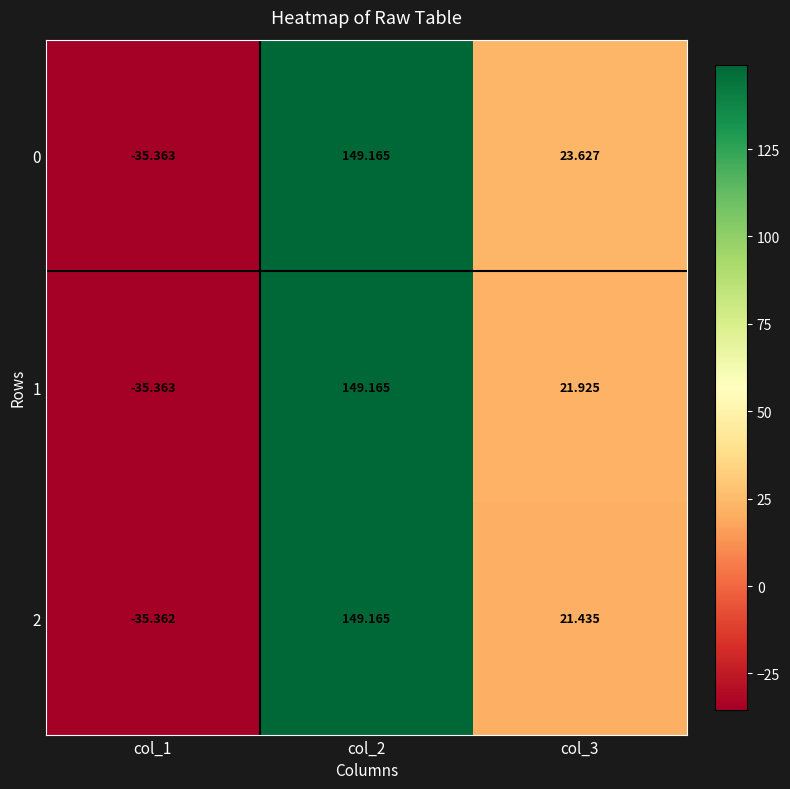

What is the greatest value displayed?

149.2